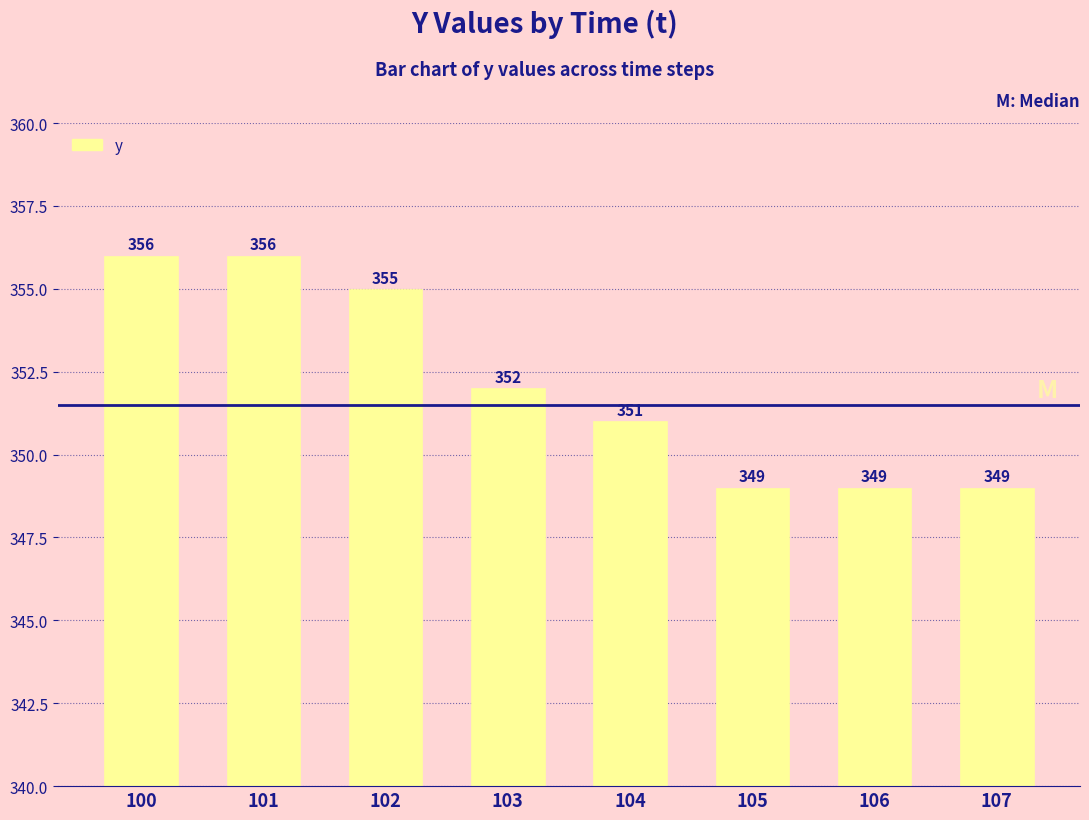

Which has a higher value, 100 or 105?

100